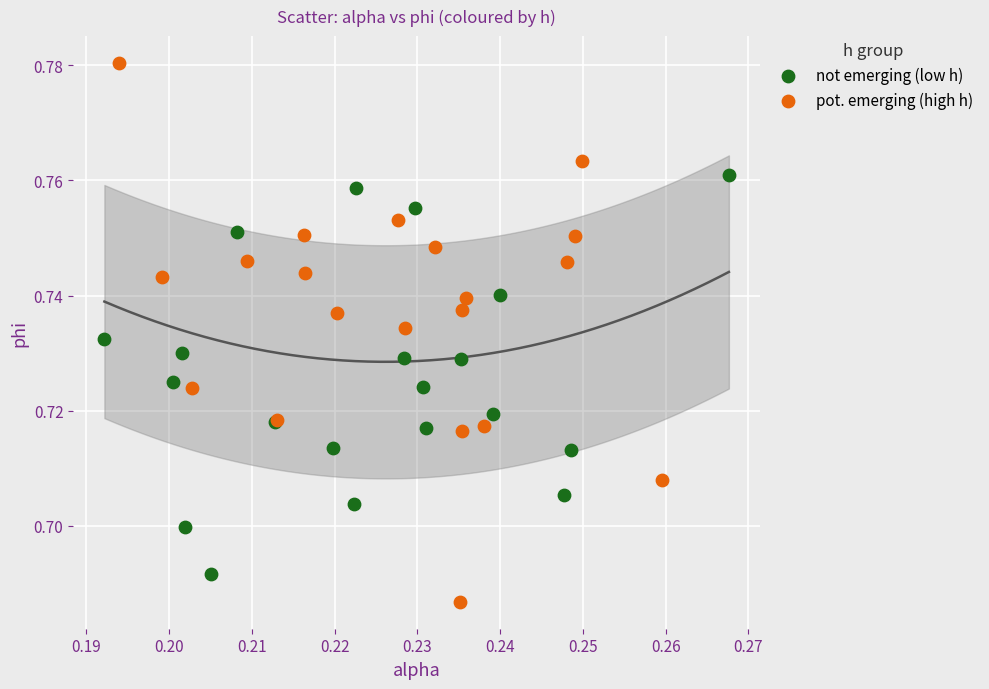

Which series has the largest Y range (max minus min)?

pot. emerging (high h)